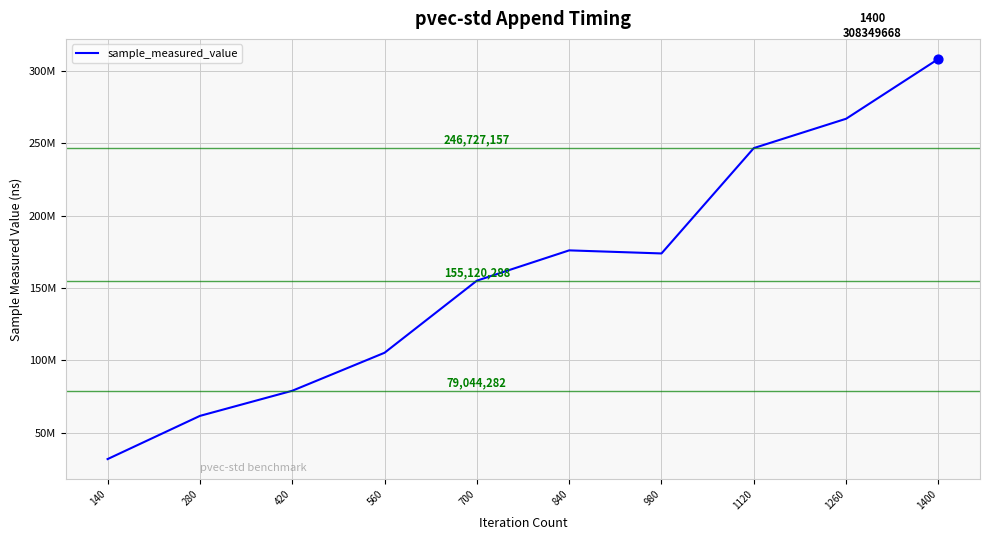

What is the ratio of the value at 980 to the value at 1120?

0.7